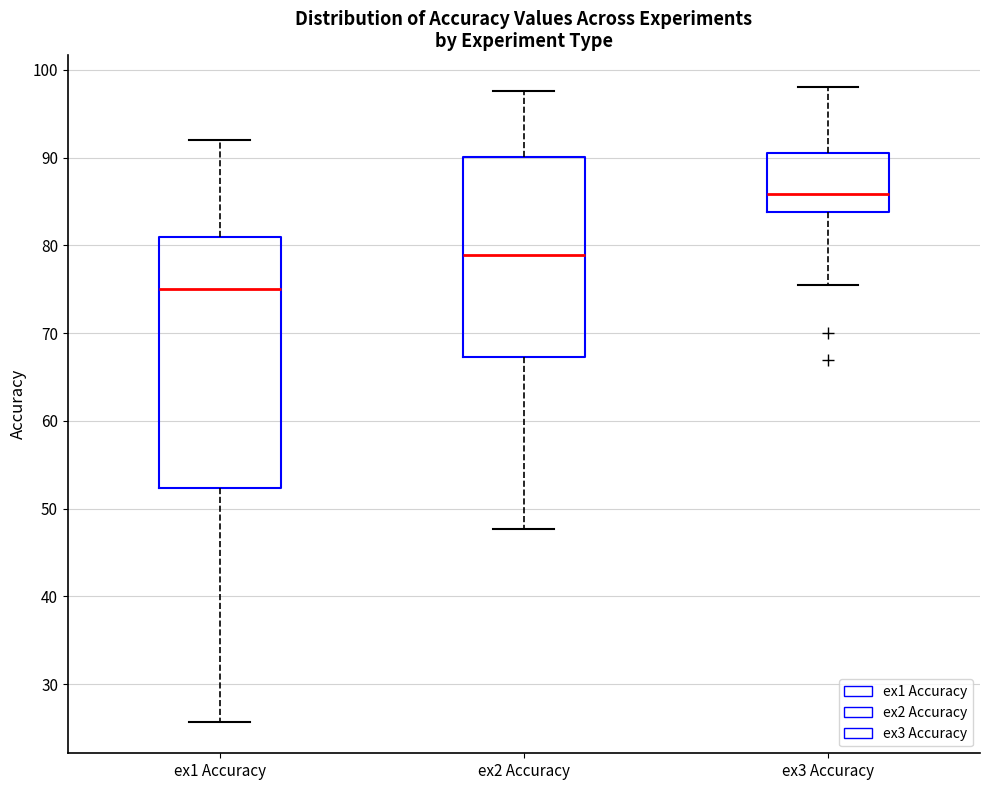

Which box is the tallest, from its lower edge to its upper edge?

ex1 Accuracy